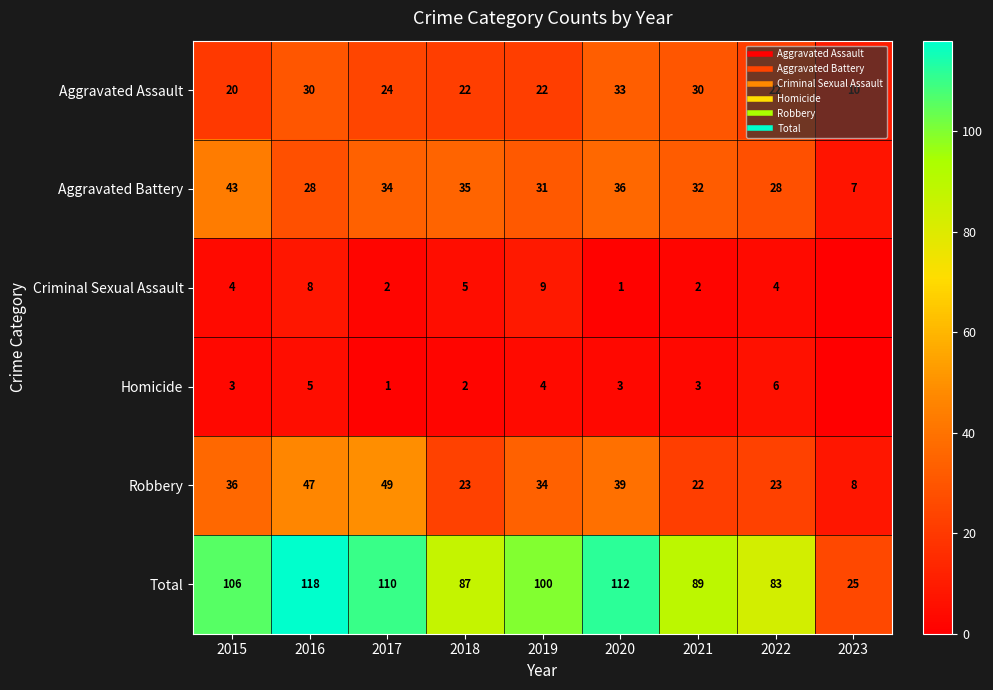

The Aggravated Battery series shows 64 at 2015. True or false?

False